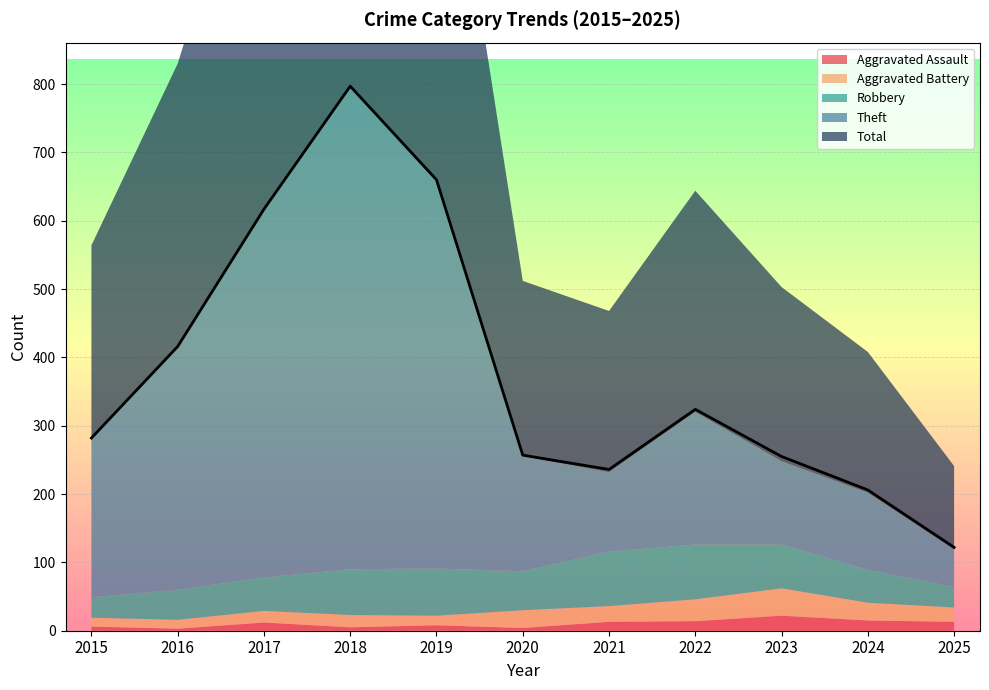

What are all the series names shown in the legend?

Aggravated Assault, Aggravated Battery, Robbery, Theft, Total